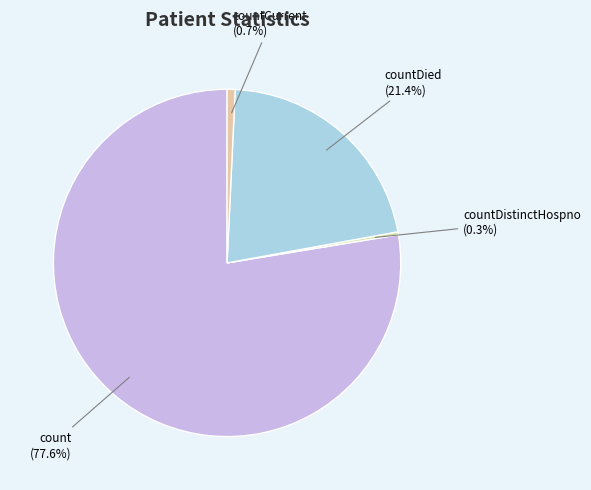

To the nearest percent, what is the average slice percentage?

25%